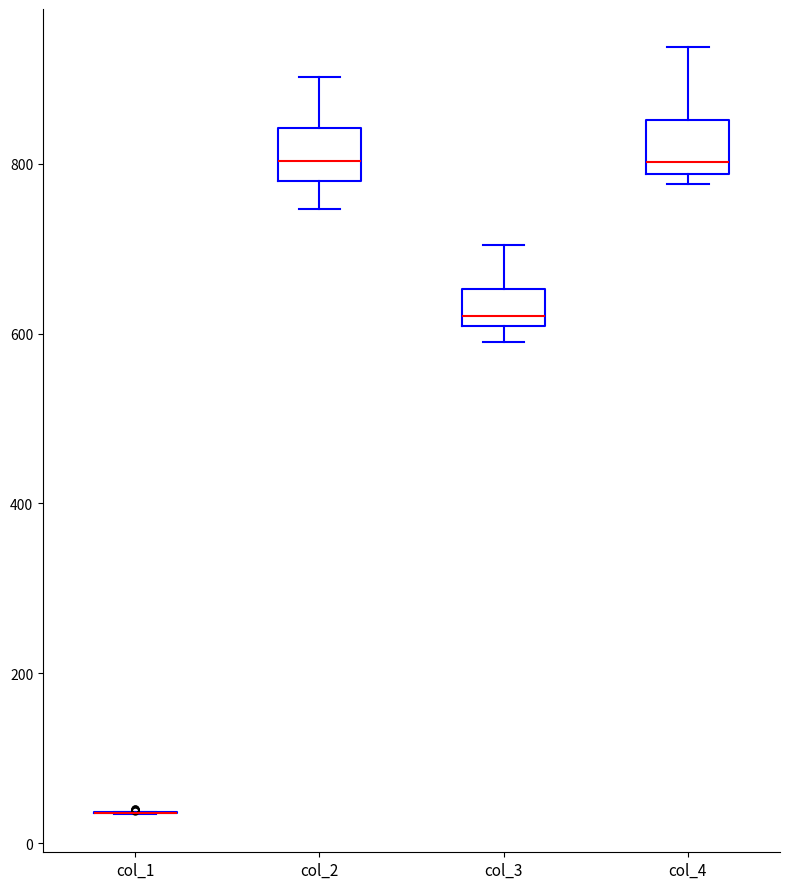

Reading left to right, transcribe this box plot: for each box, give where its median line is, the range the box spans, and where its two whiskers end, as read against the y-axis. The values are not printed on the chart, so give them approximately, as read against the axis.

col_1: box collapsed to a line at 40, whiskers 40 to 40
col_2: median 800, box 780 to 840, whiskers 740 to 900
col_3: median 620, box 600 to 660, whiskers 600 (just below the box's lower edge) to 700
col_4: median 800, box 780 to 860, whiskers 780 (just below the box's lower edge) to 940